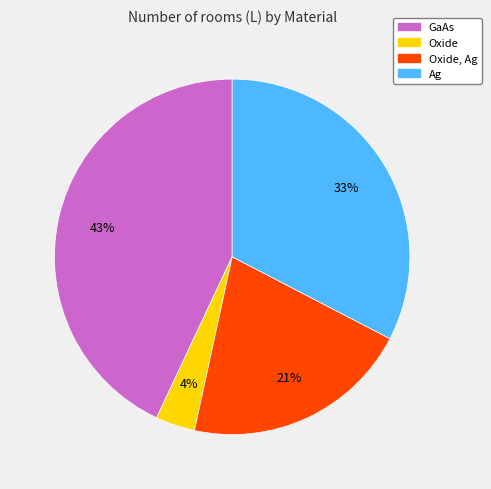

Is there any slice that represents more than half of the pie?

No